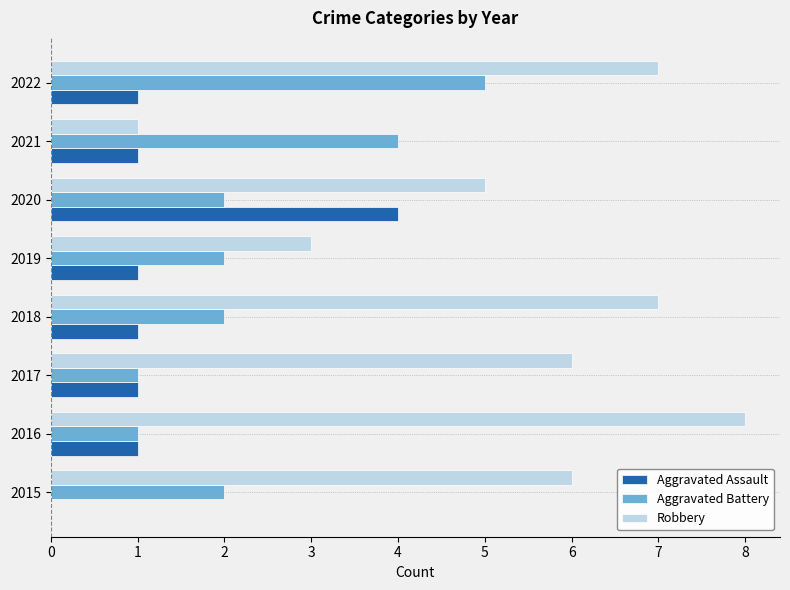

What is the total value across all series at 2020?

11